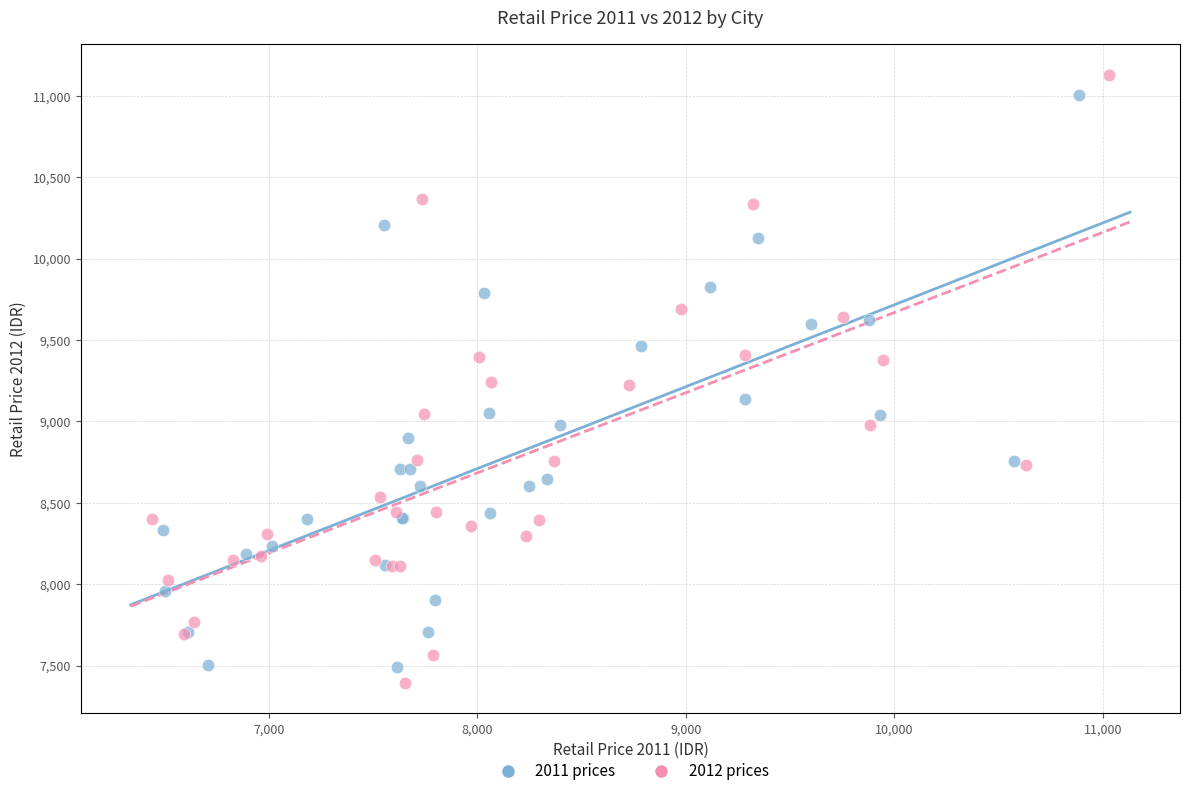

Which series has the largest Y range (max minus min)?

2012 prices